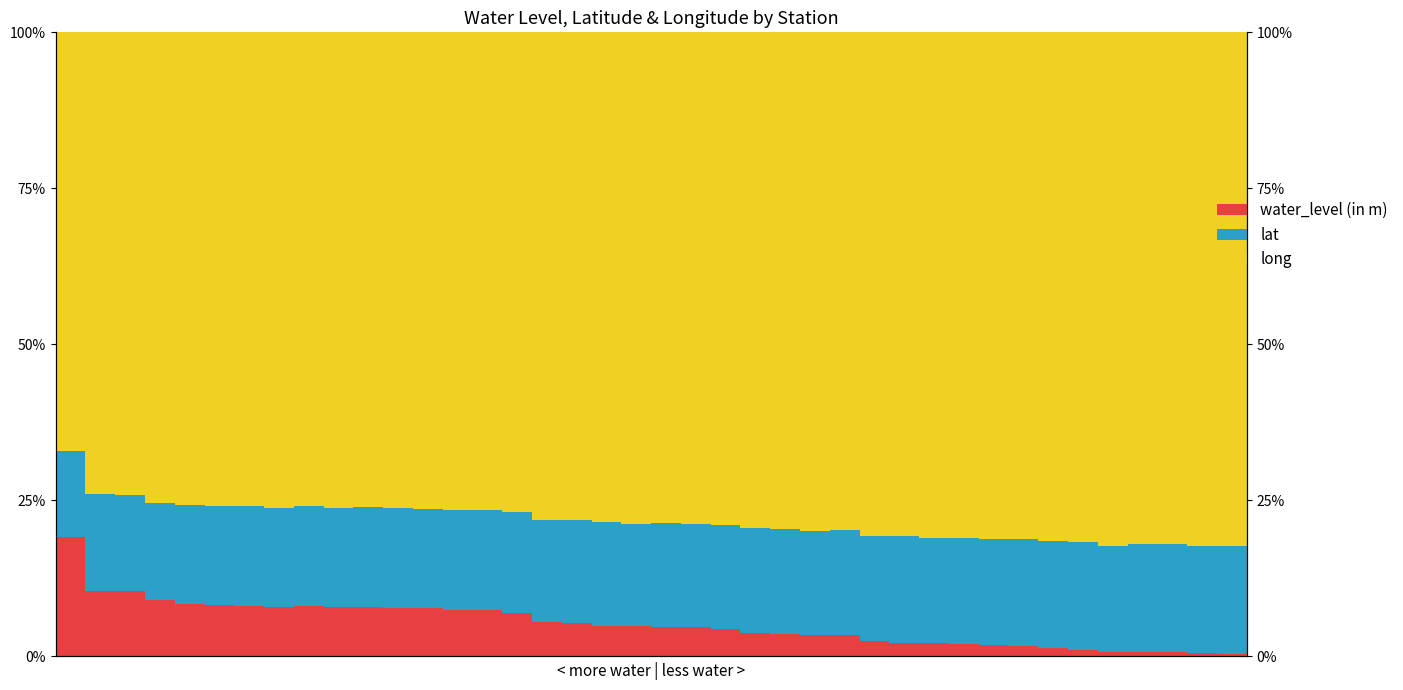

Which series changed the most between 14 and 37?

water_level (in m)